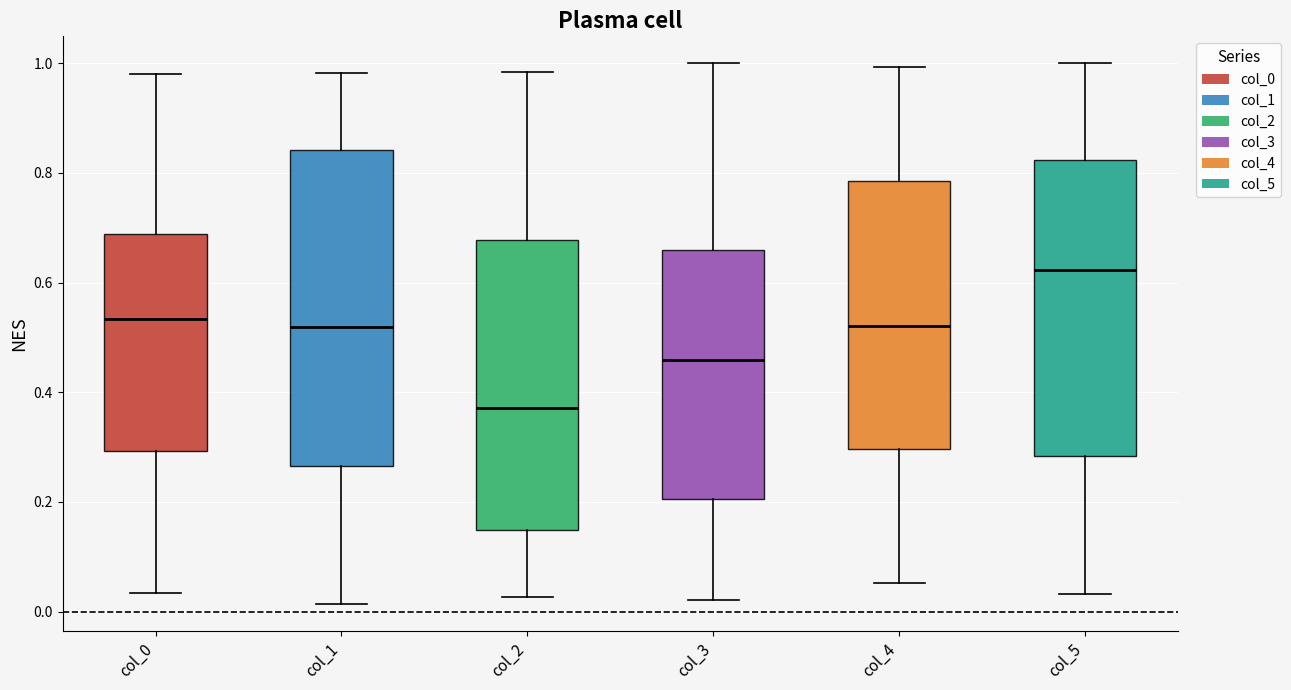

Reading left to right, read every box against the y-axis: the position of its median line, the range the box covers, and the ends of its whiskers. The values are not printed on the chart, so give them approximately, as read against the axis.

col_0: median 0.54, box 0.30 to 0.68, whiskers 0.04 to 0.98
col_1: median 0.52, box 0.26 to 0.84, whiskers 0.02 to 0.98
col_2: median 0.38, box 0.14 to 0.68, whiskers 0.02 to 0.98
col_3: median 0.46, box 0.20 to 0.66, whiskers 0.02 to 1.00
col_4: median 0.52, box 0.30 to 0.78, whiskers 0.06 to 1.00
col_5: median 0.62, box 0.28 to 0.82, whiskers 0.04 to 1.00